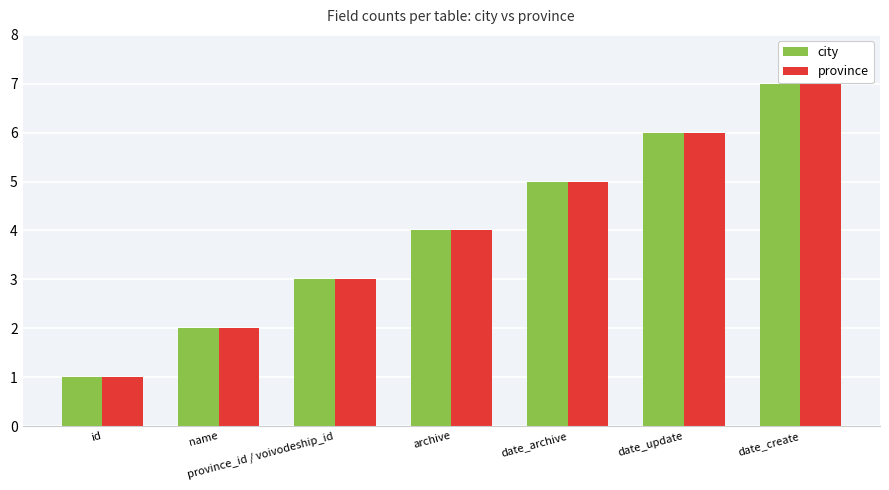

How many series are shown in this chart?

2